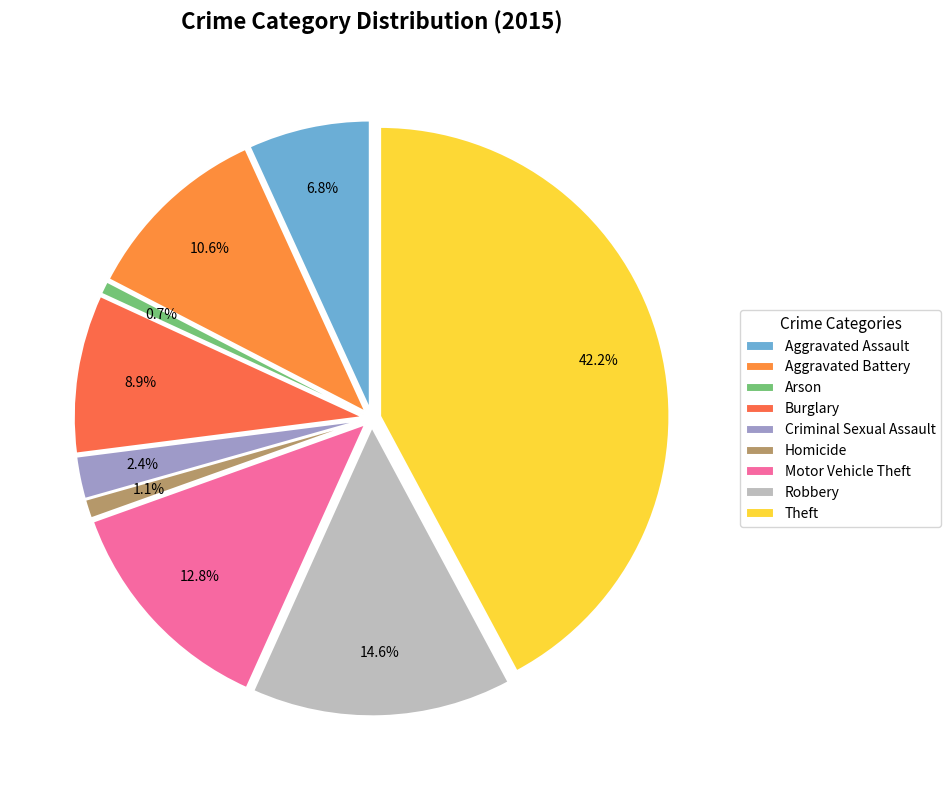

How many segments does this pie chart have?

9